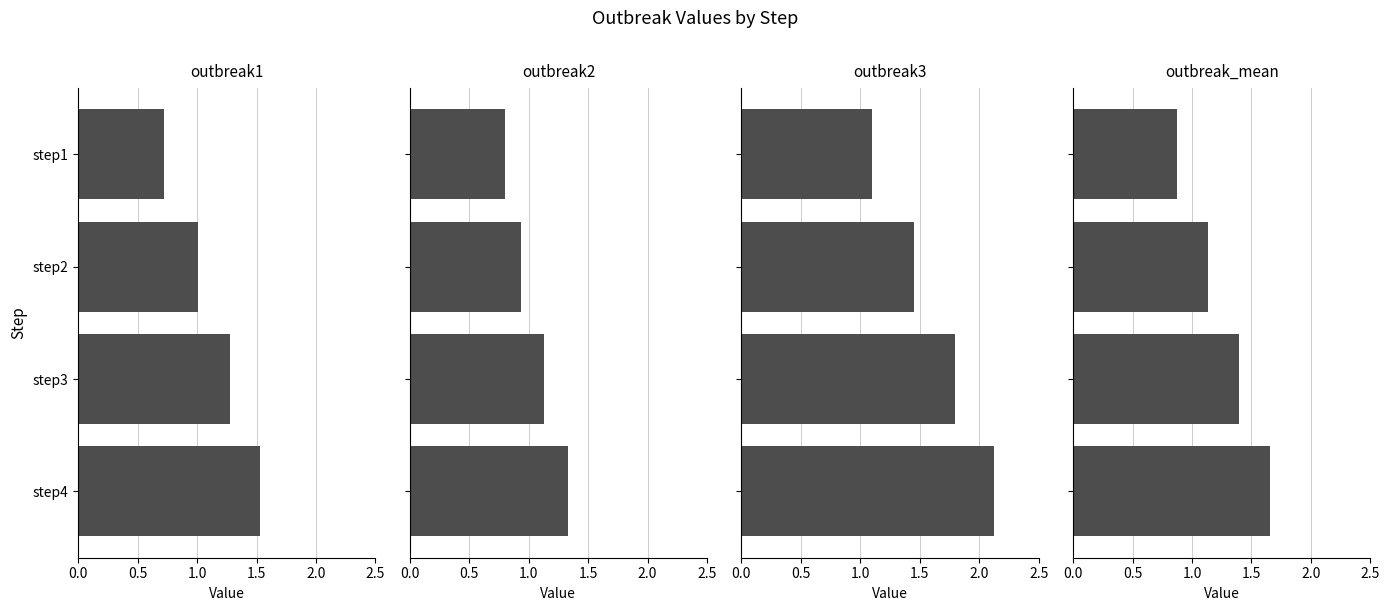

What is the spread (max minus min) of values at step3?

0.7